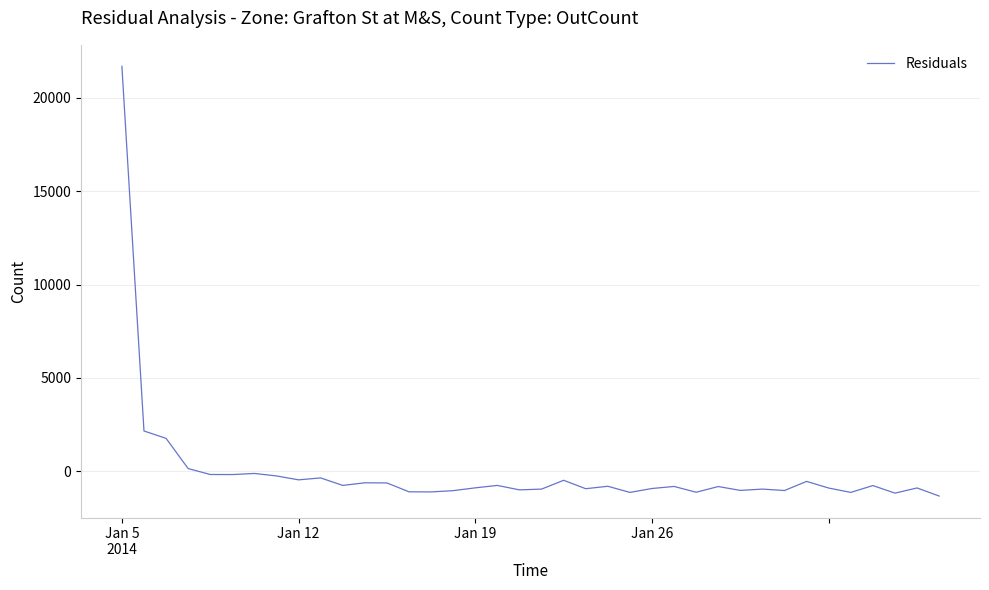

What is the minimum value shown in the chart?

-1330.5